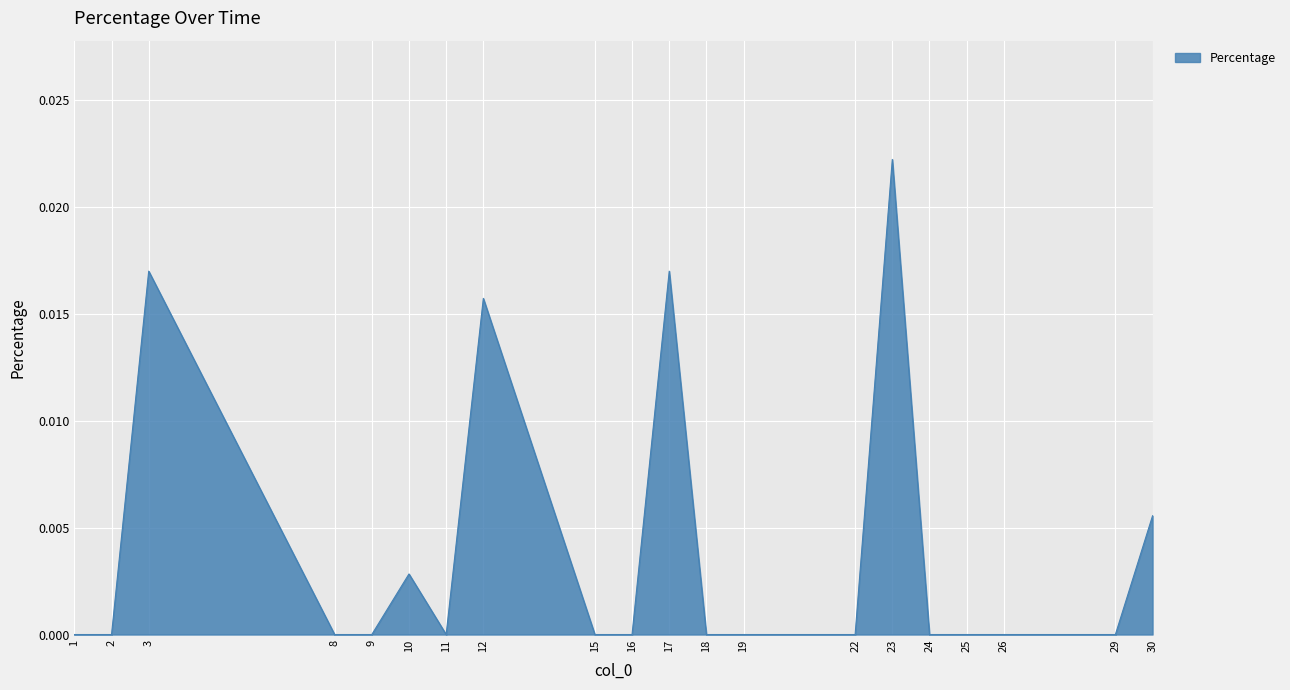

How many lines are shown in the chart?

1